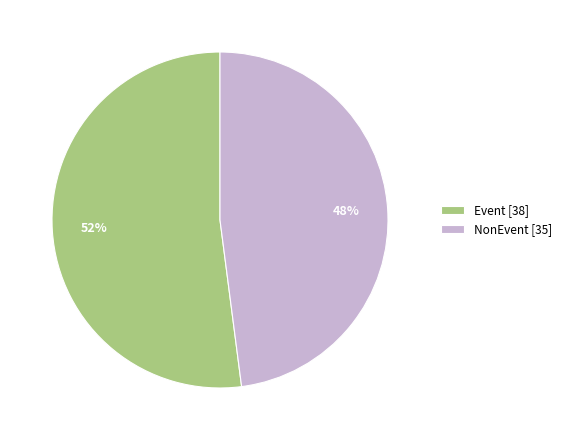

To the nearest percent, what is the average slice percentage?

50%